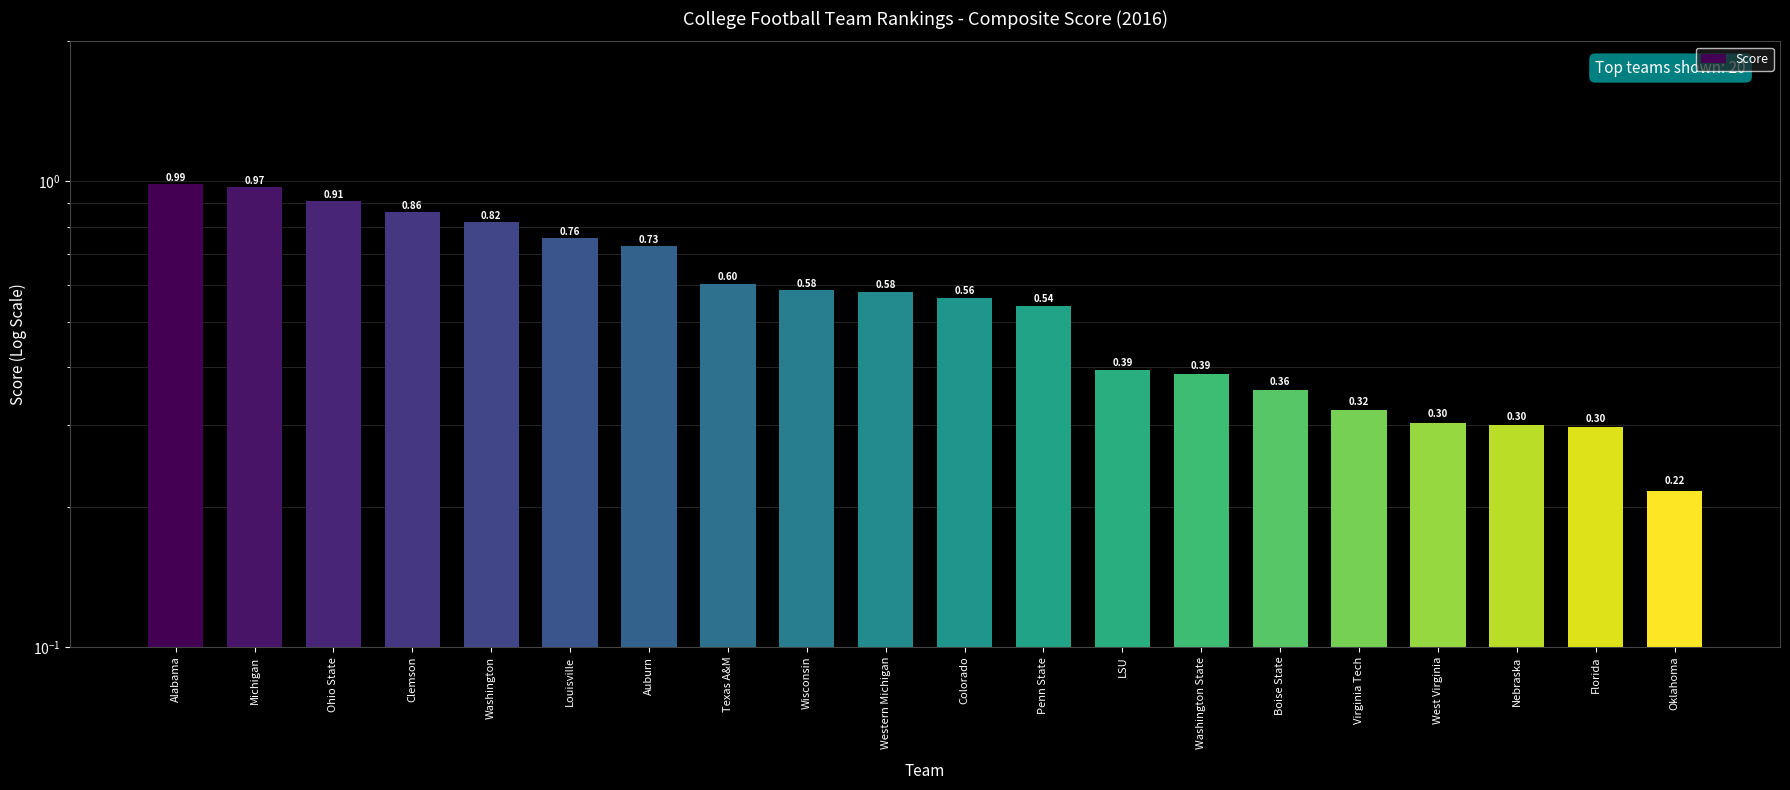

What is the minimum value shown in the chart?

0.2